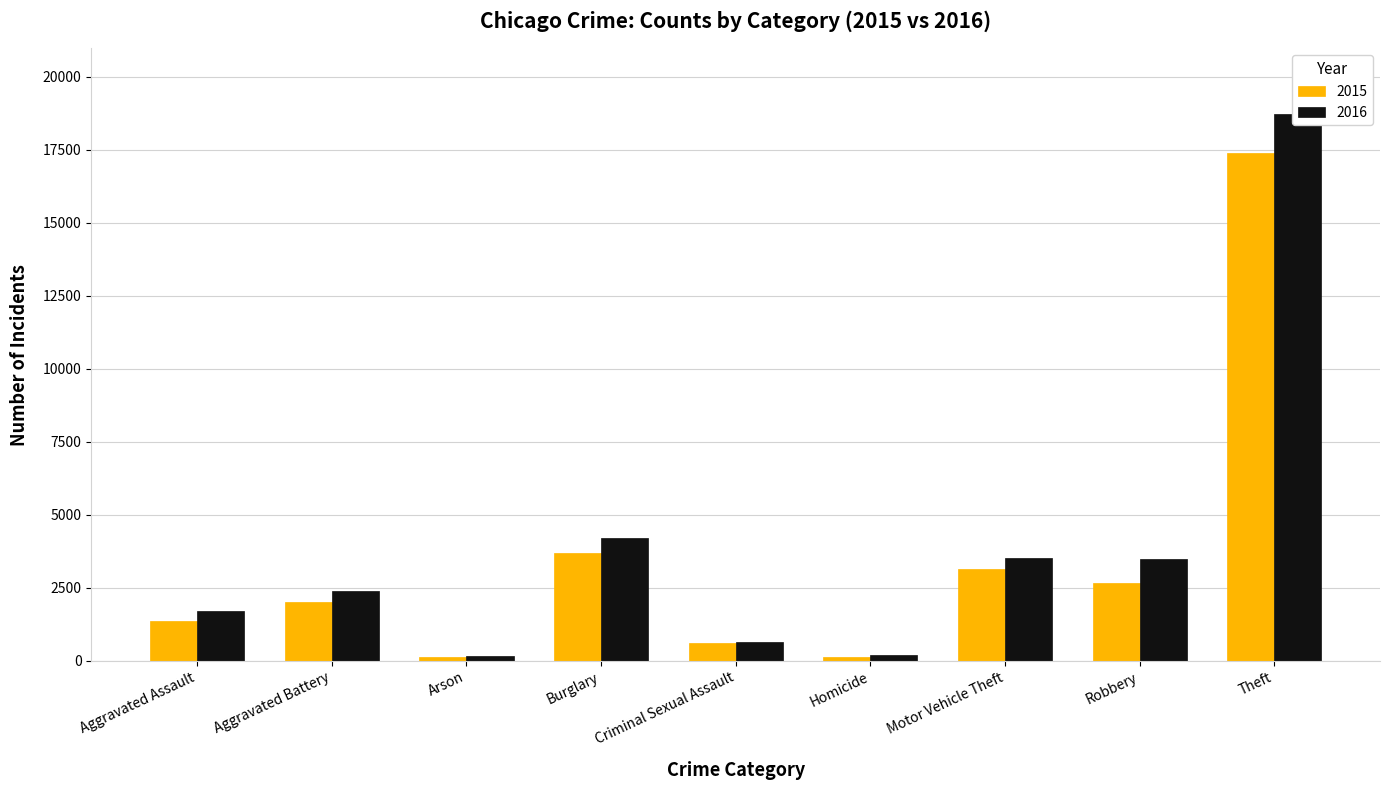

How many groups of bars are there?

9